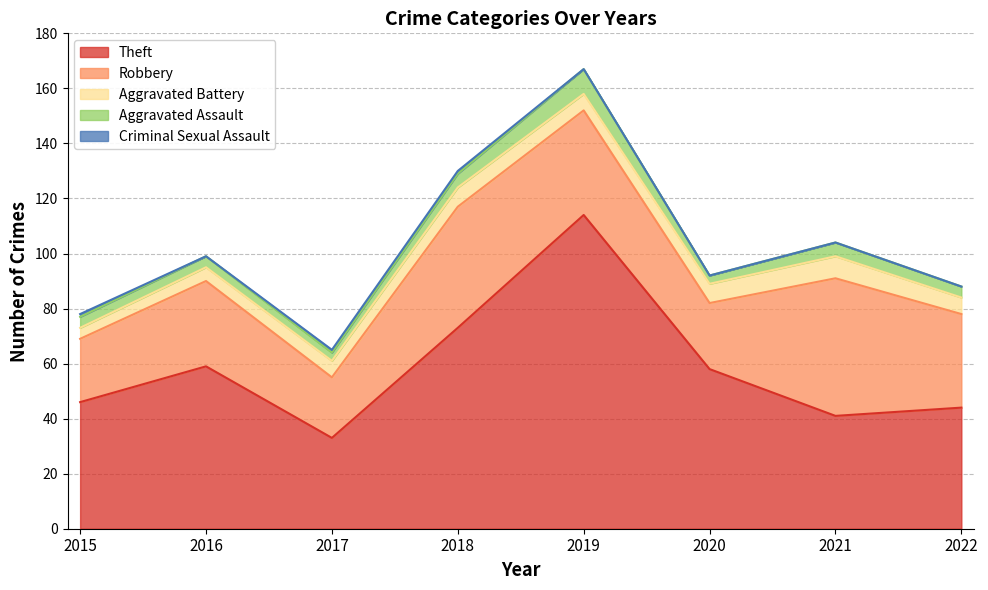

At which category is the sum across all series the highest?

2019